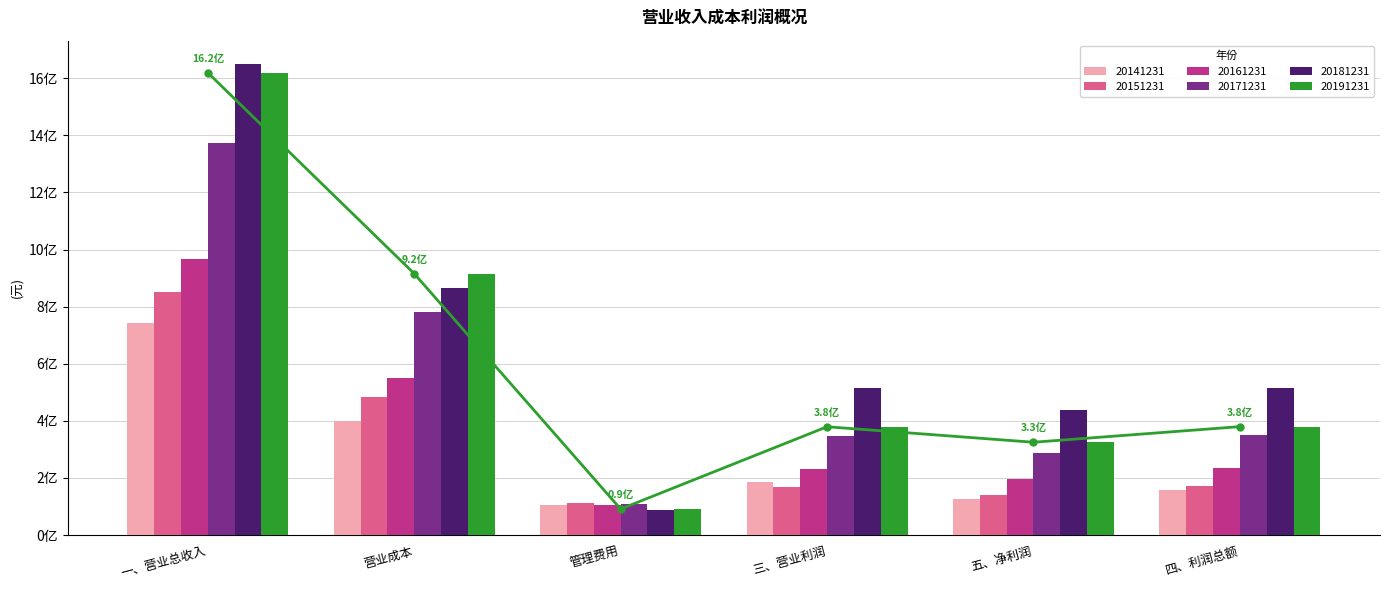

Is the value of 20181231 at 营业成本 greater than the value of 20151231 at 四、利润总额?

Yes